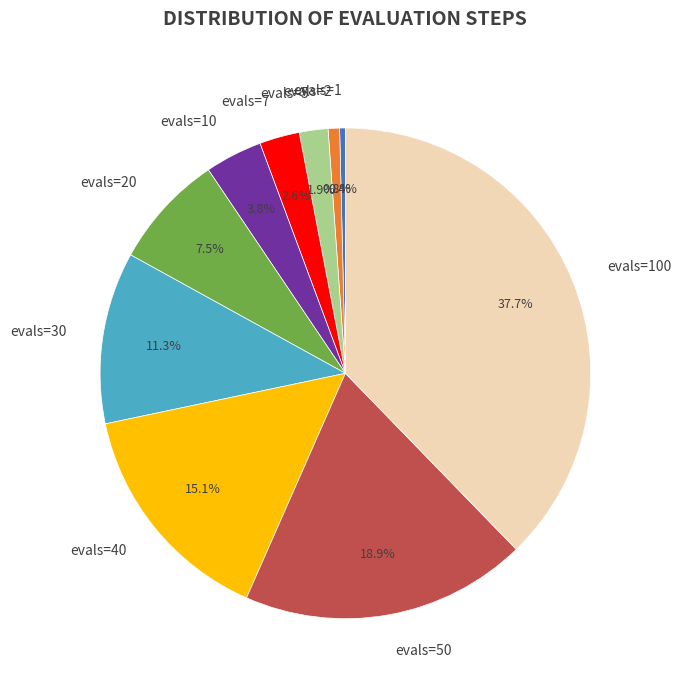

What is the largest slice in the pie chart?

evals=100